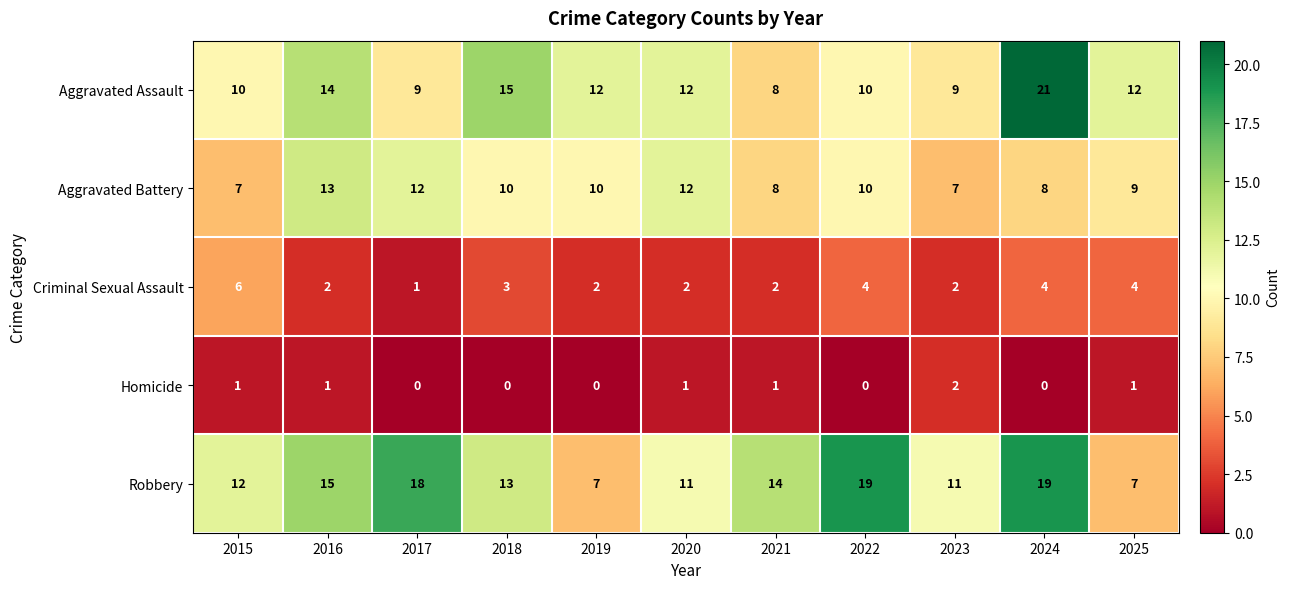

Which category has the highest value across all series?

2024